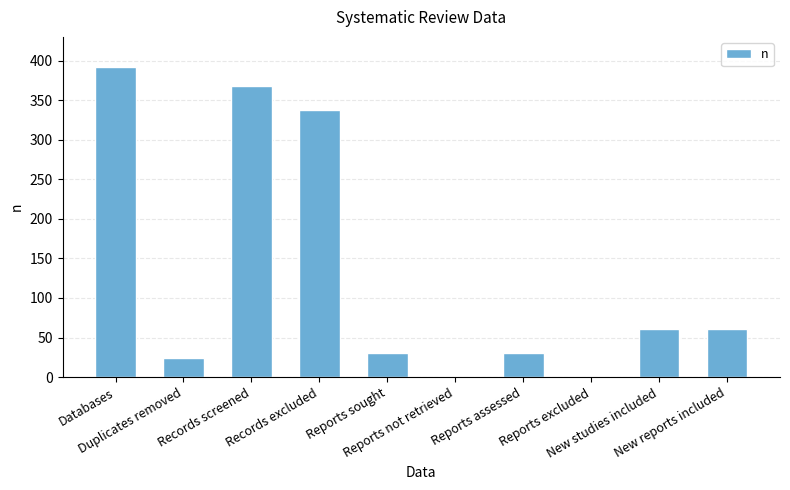

Which has a higher value, New reports included or Records screened?

Records screened